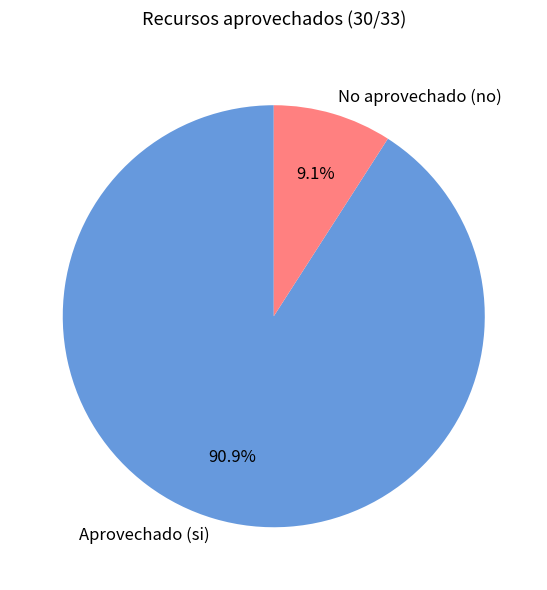

Rank the categories by value from highest to lowest.

Aprovechado (si), No aprovechado (no)